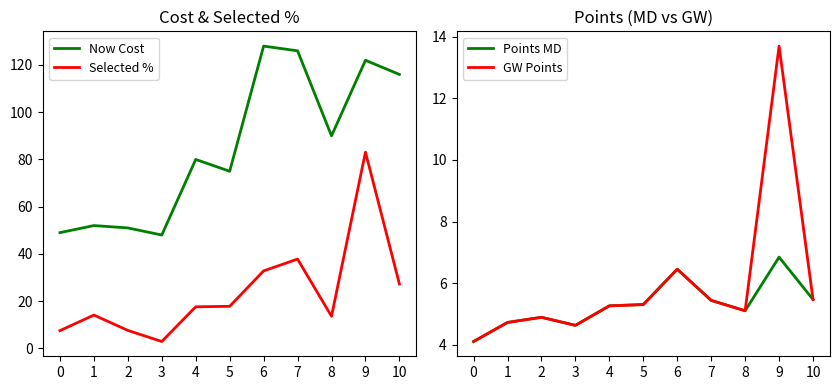

True or false: Now Cost and Points MD intersect in this chart.

False